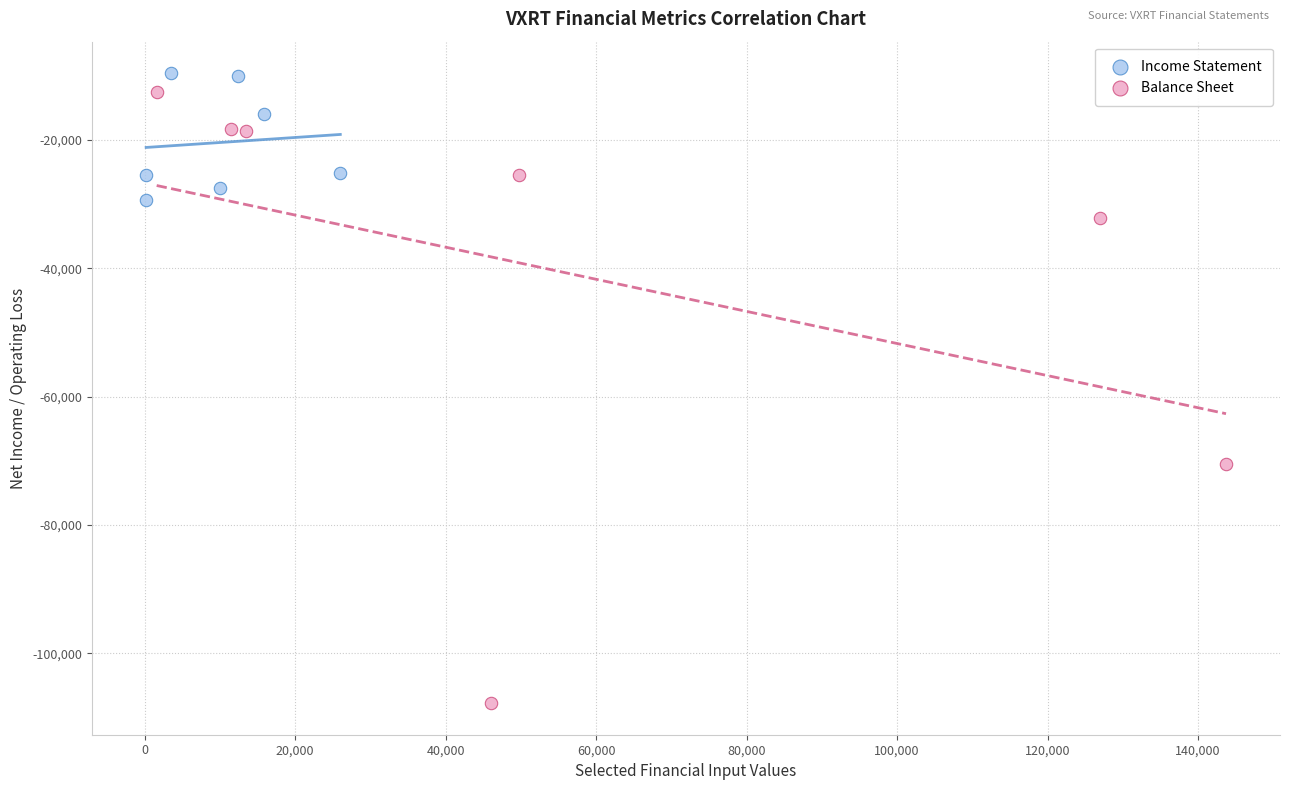

Which series contains the lowest Y value?

Balance Sheet